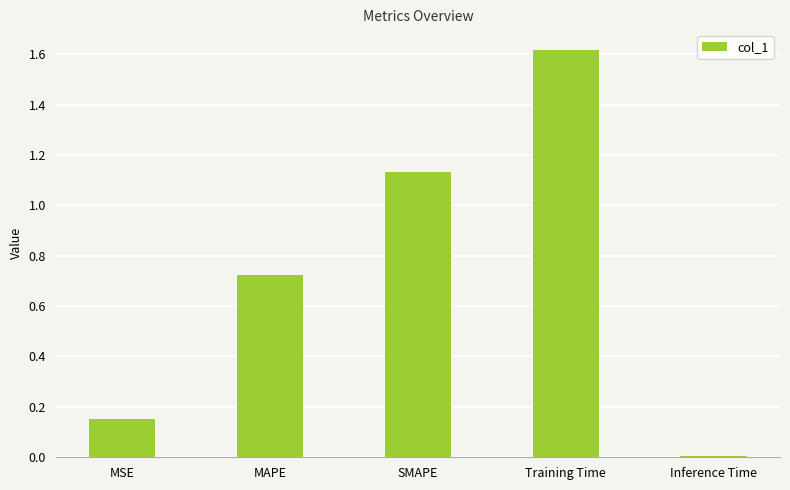

List the labels in order of value, largest first.

Training Time, SMAPE, MAPE, MSE, Inference Time